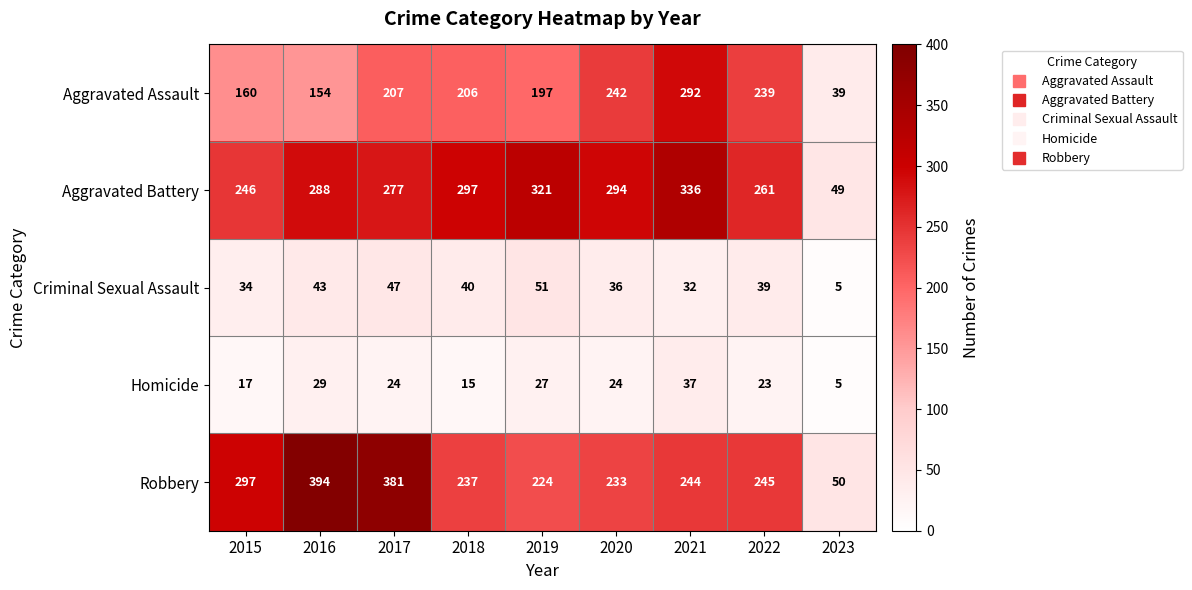

Which series has the largest range (max minus min)?

Robbery